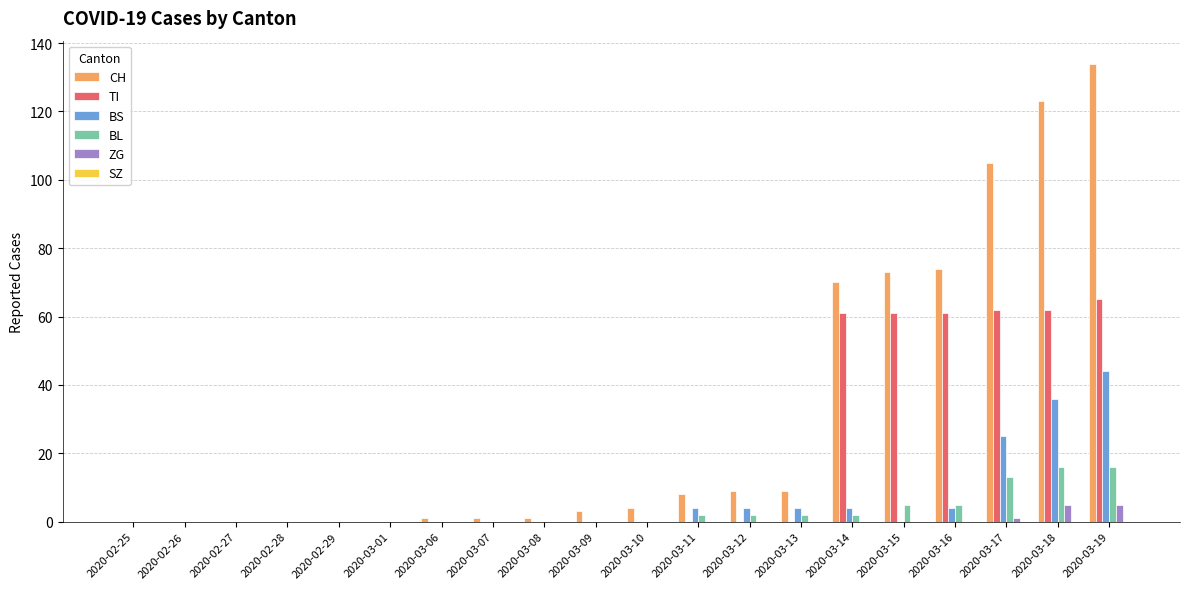

Where is CH nearest to the value 67?

2020-03-14